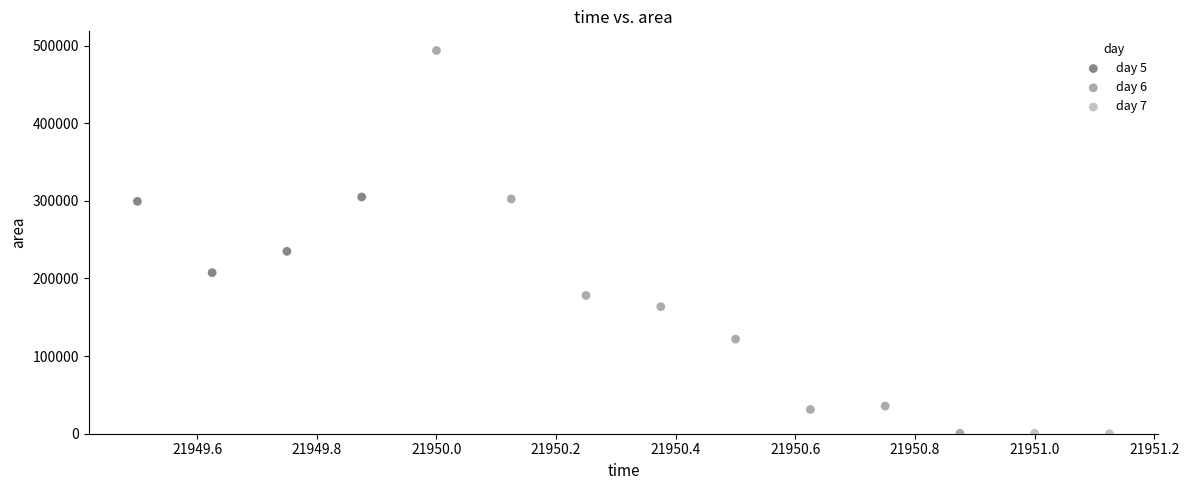

What are all the series names shown in the legend?

day 5, day 6, day 7